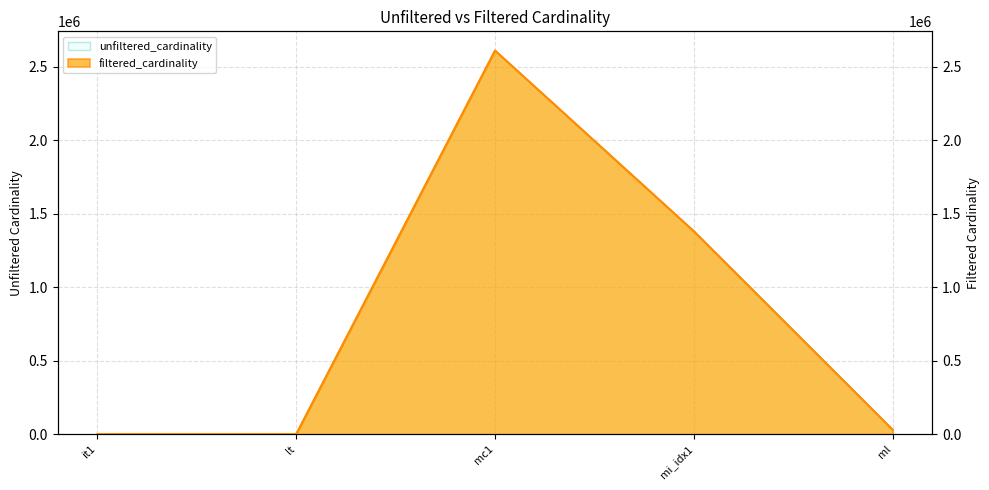

What is the label of the 5th point from the left?

ml